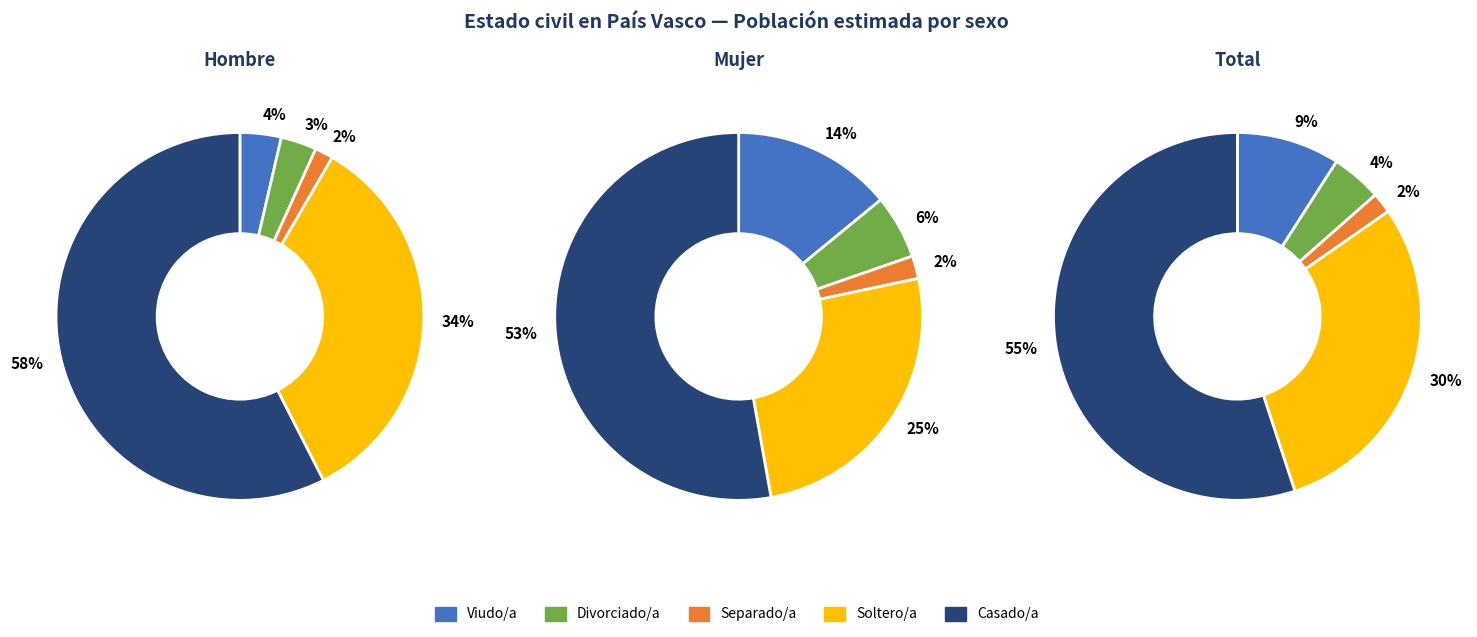

What percentage is NOT represented by Total?

50.0%